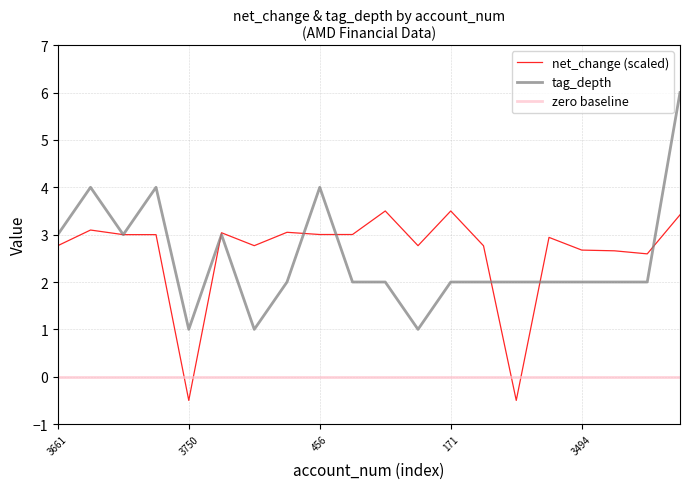

List the series in order of their overall mean, highest first.

net_change, tag_depth